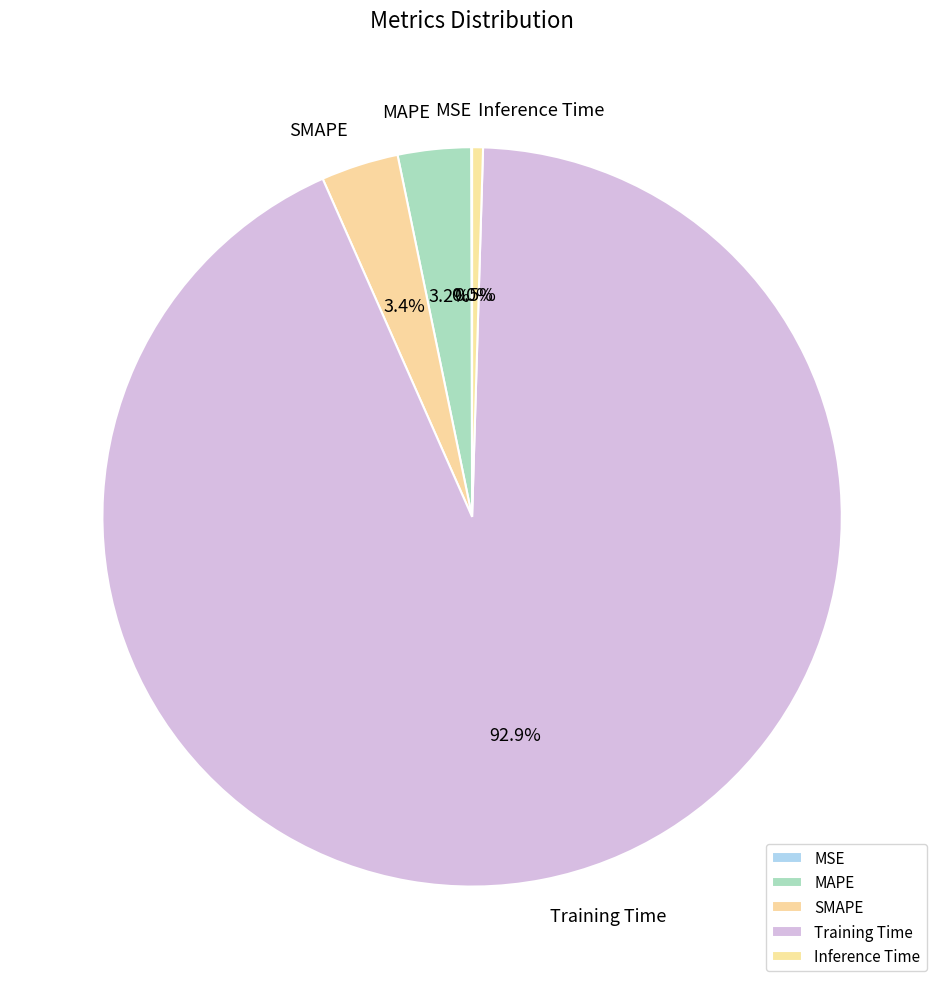

What percentage do Inference Time and Training Time together represent?

93.4%